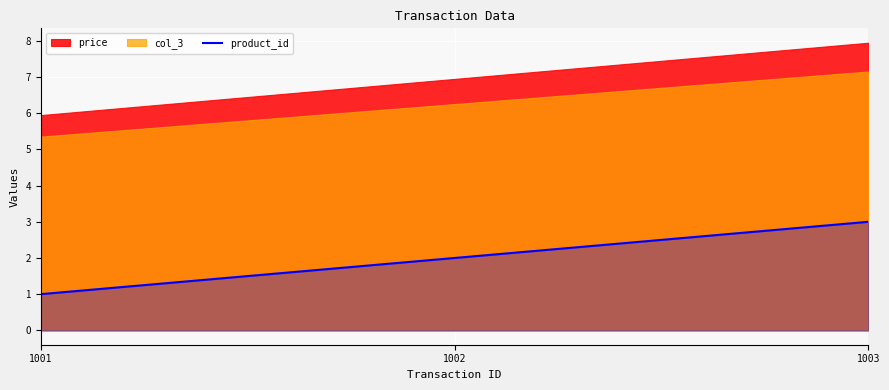

The value at 1001 is 0. True or false?

False